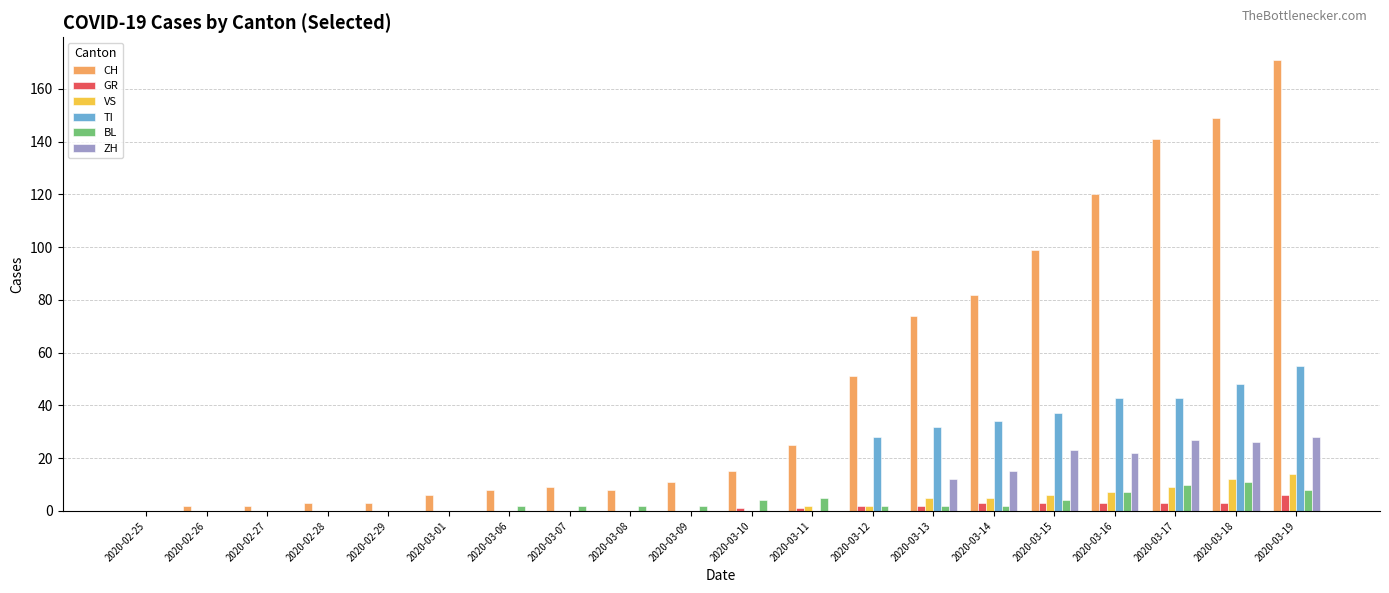

Which series has the largest range (max minus min)?

CH